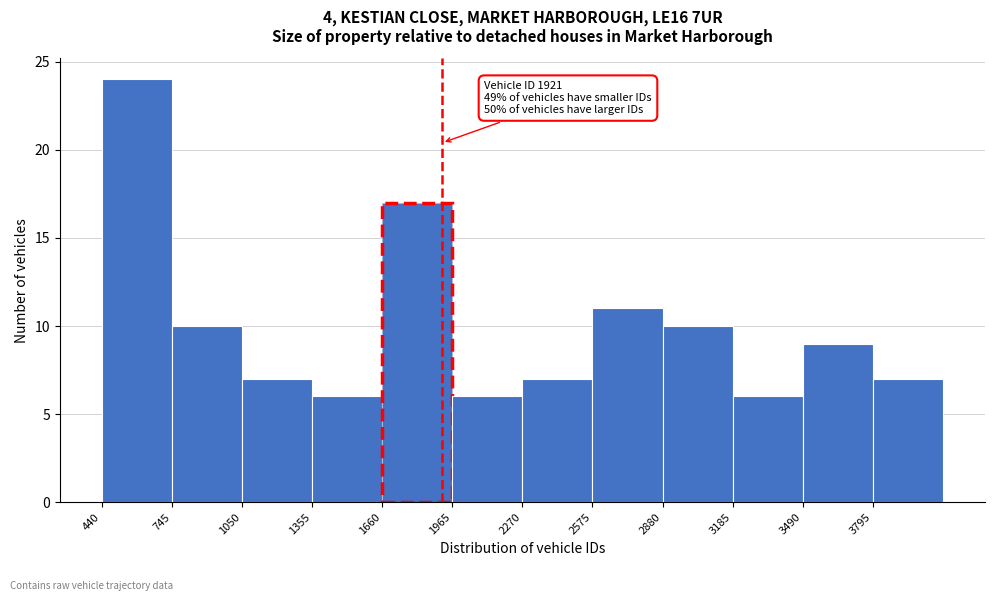

Over which range of the x-axis is the bar tallest?

440 to 745